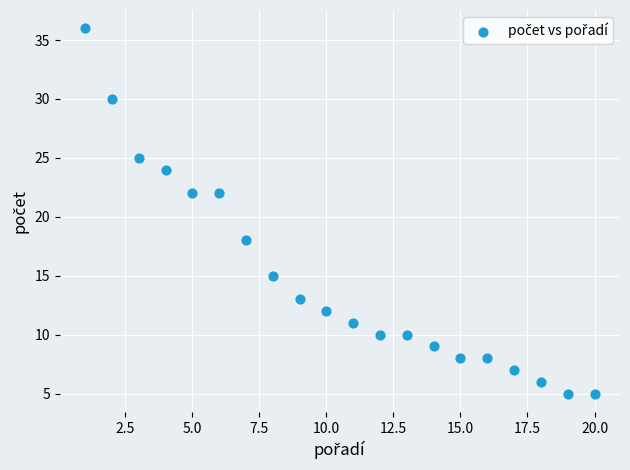

What is the range of Y values (max minus min)?

31